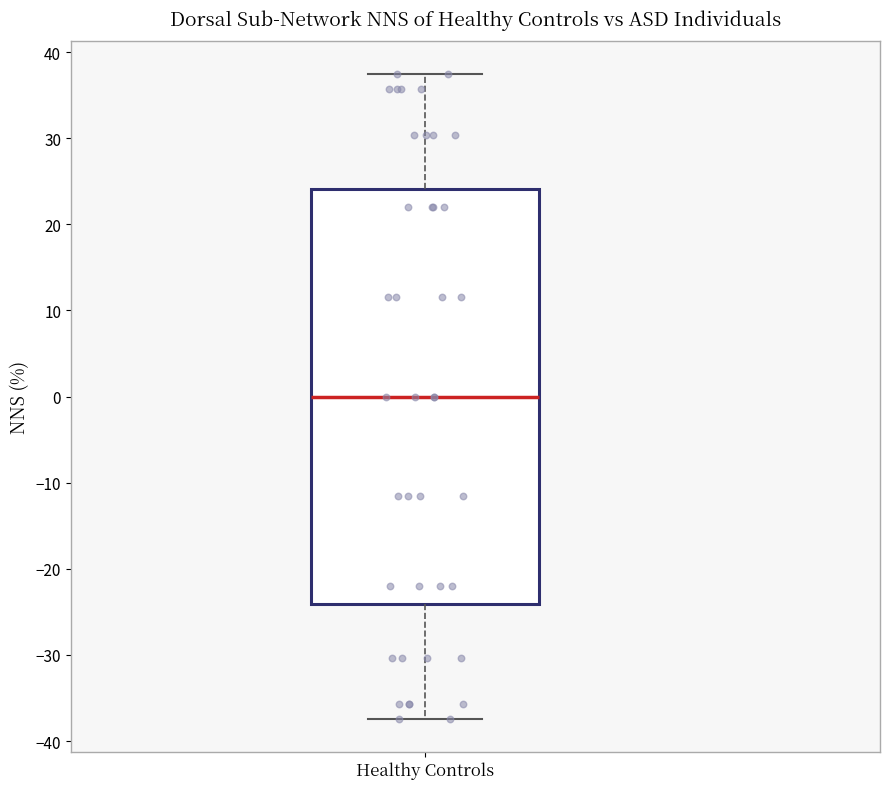

Where does the median line of the box for Healthy Controls sit on the y-axis? The values are not printed on the chart, so give them approximately, as read against the axis.

0